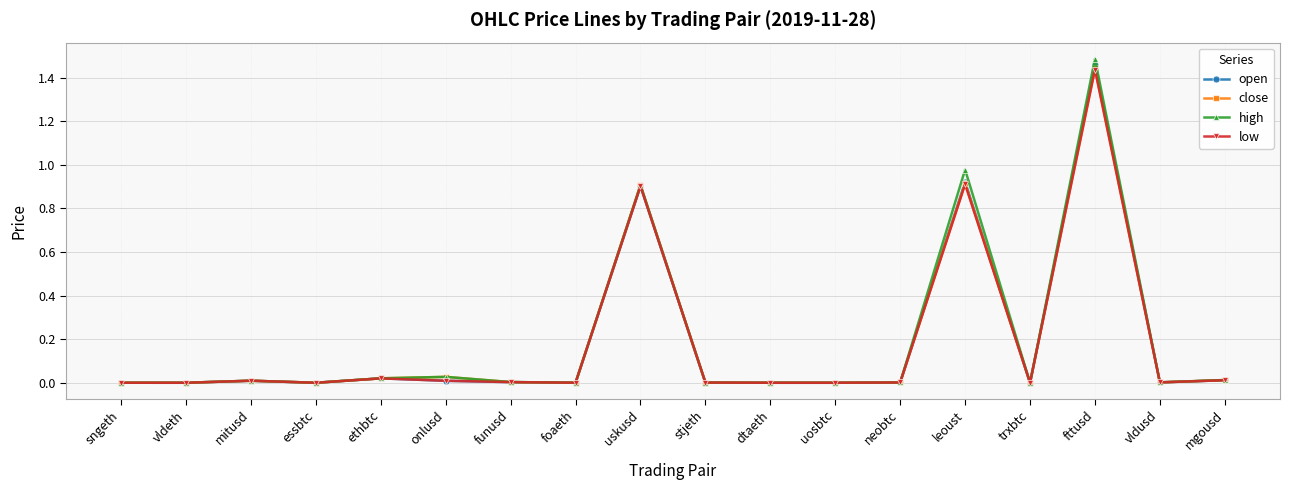

Which category has the highest value in the low series?

fttusd